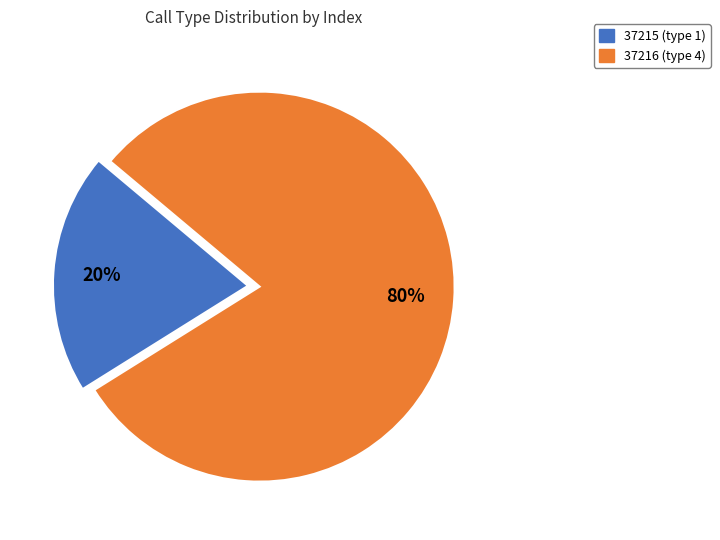

Between 37216 and 37215, which is larger?

37216